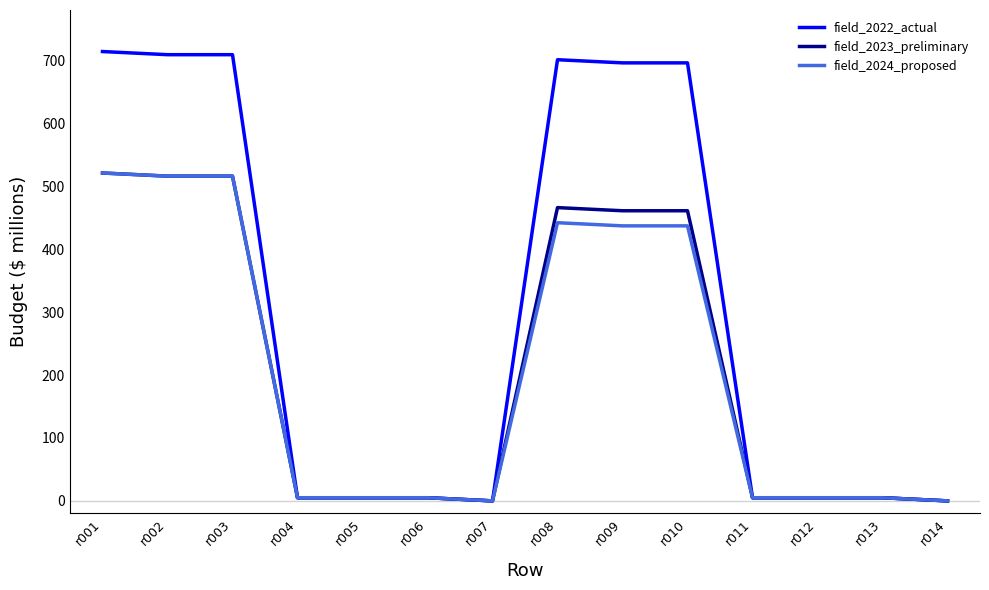

Reading left to right, transcribe all the data shown in this chart.

field_2022_actual: 714	709	709	5	5	5	0	701	696	696	5	5	5	0
field_2023_preliminary: 521	516	516	5	5	5	0	466	461	461	5	5	5	0
field_2024_proposed: 521	516	516	5	5	5	0	442	437	437	5	5	5	0